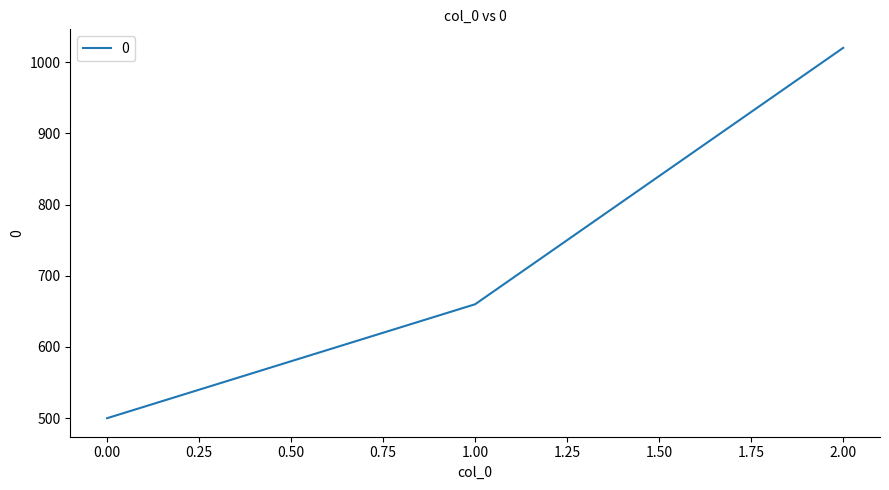

How many categories are shown in the chart?

3